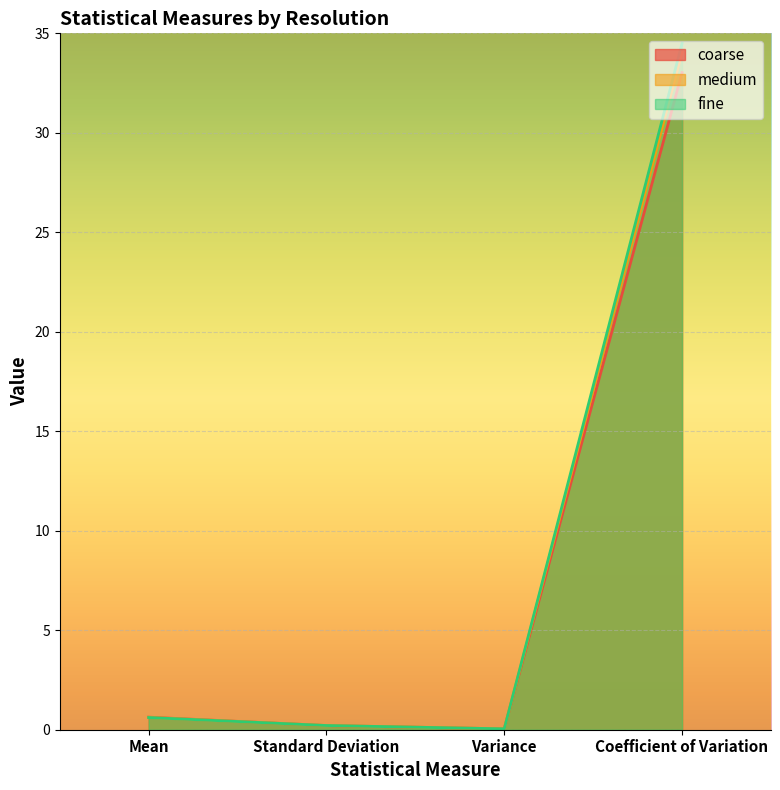

What is the label of the 2nd point from the left?

Standard Deviation